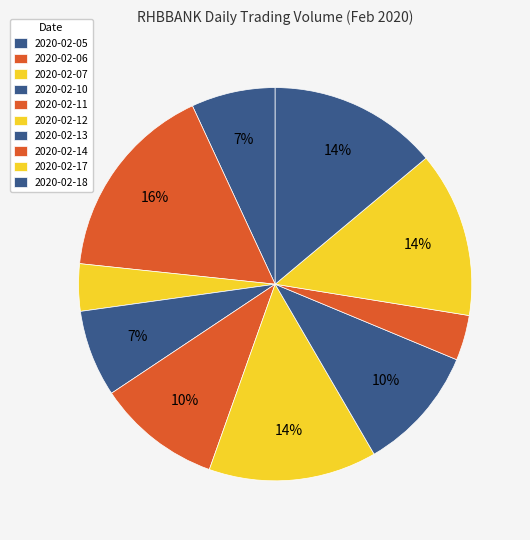

True or false: 2020-02-17 accounts for 24% of the total.

False